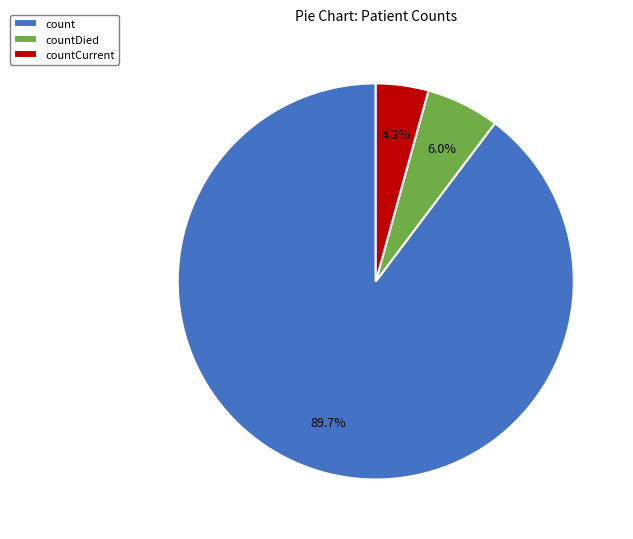

Rank the categories by value from lowest to highest.

countCurrent, countDied, count